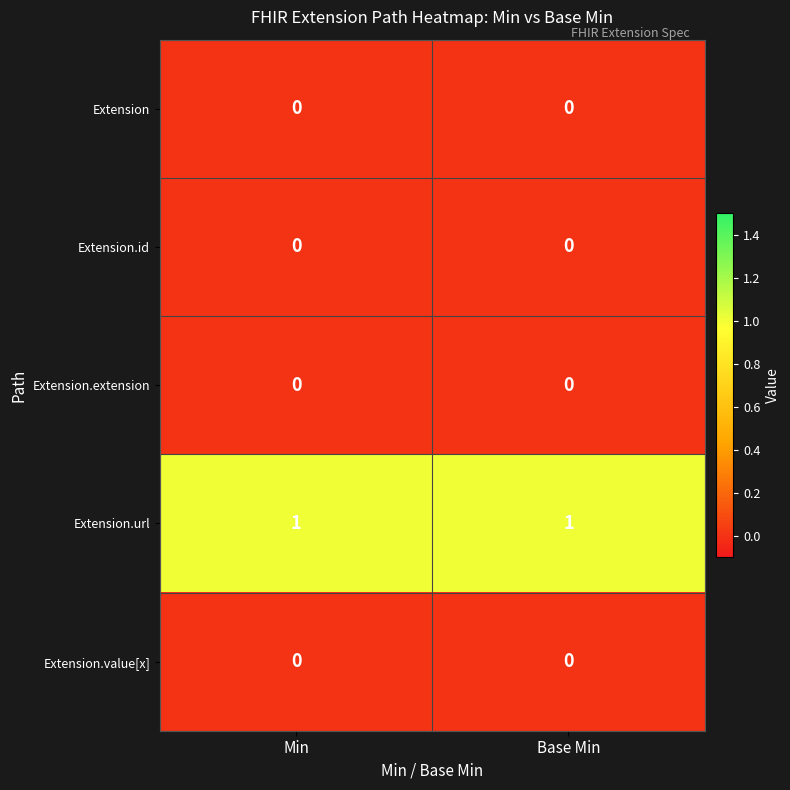

Is it true that Extension.extension equals 0 at Min?

True